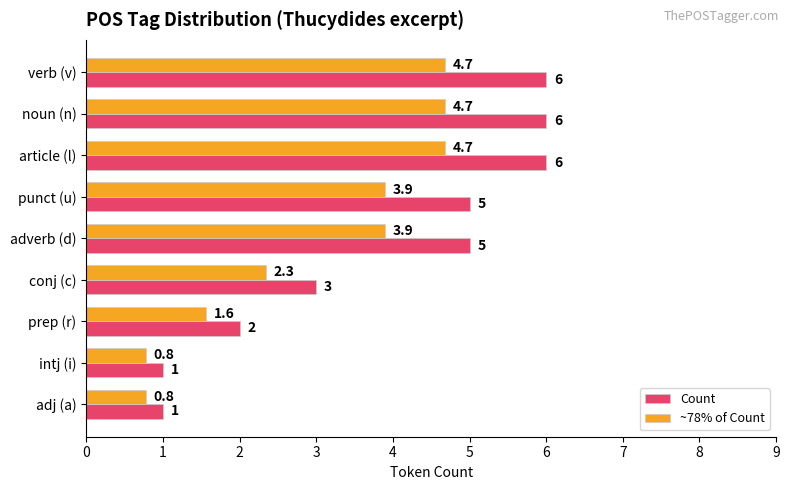

Which series has the largest range (max minus min)?

Count